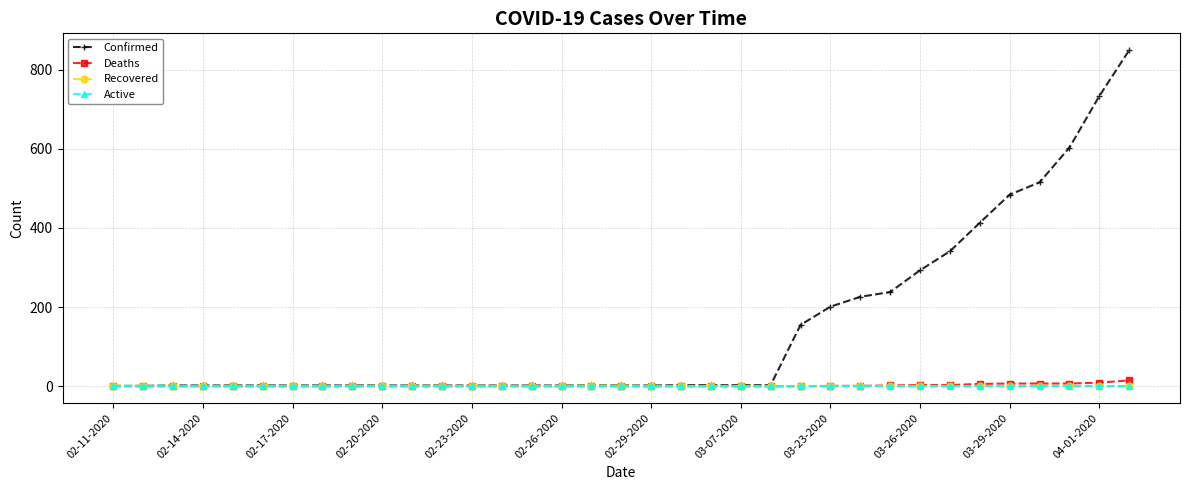

Which series has the widest spread of values?

Confirmed